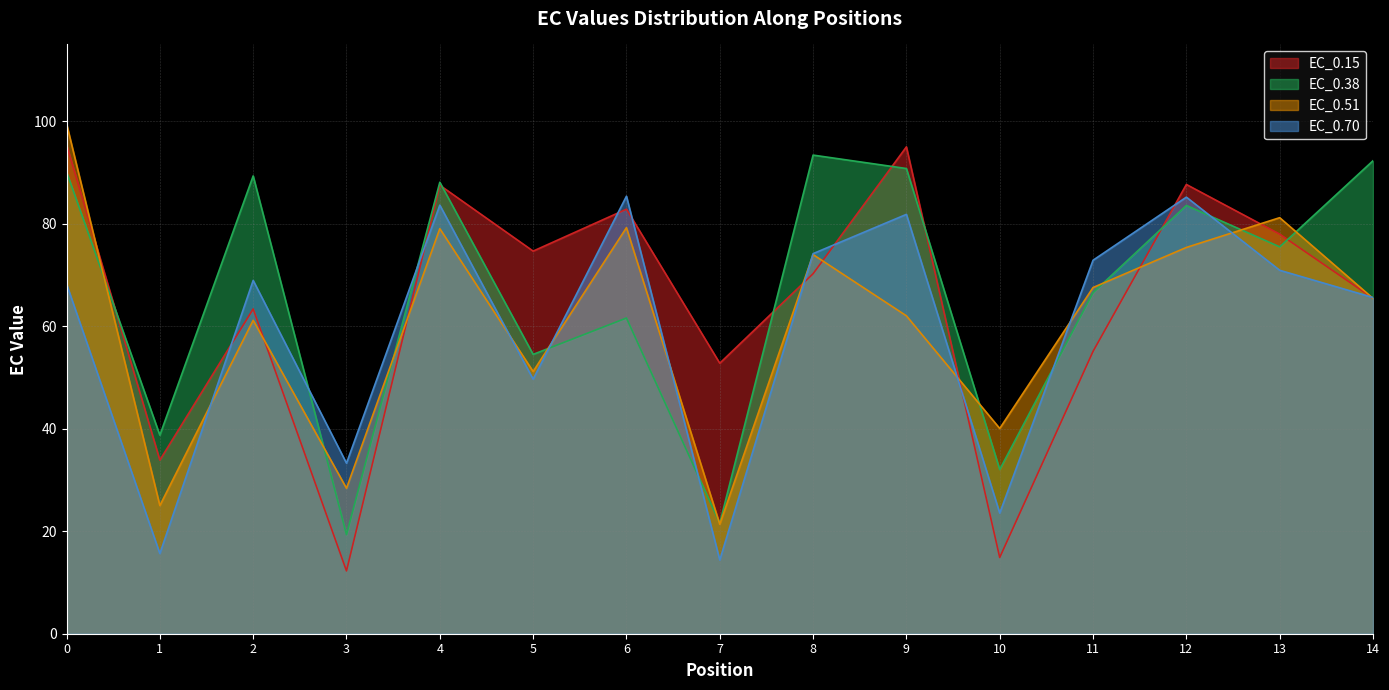

Which series has the widest spread of values?

EC_0.15